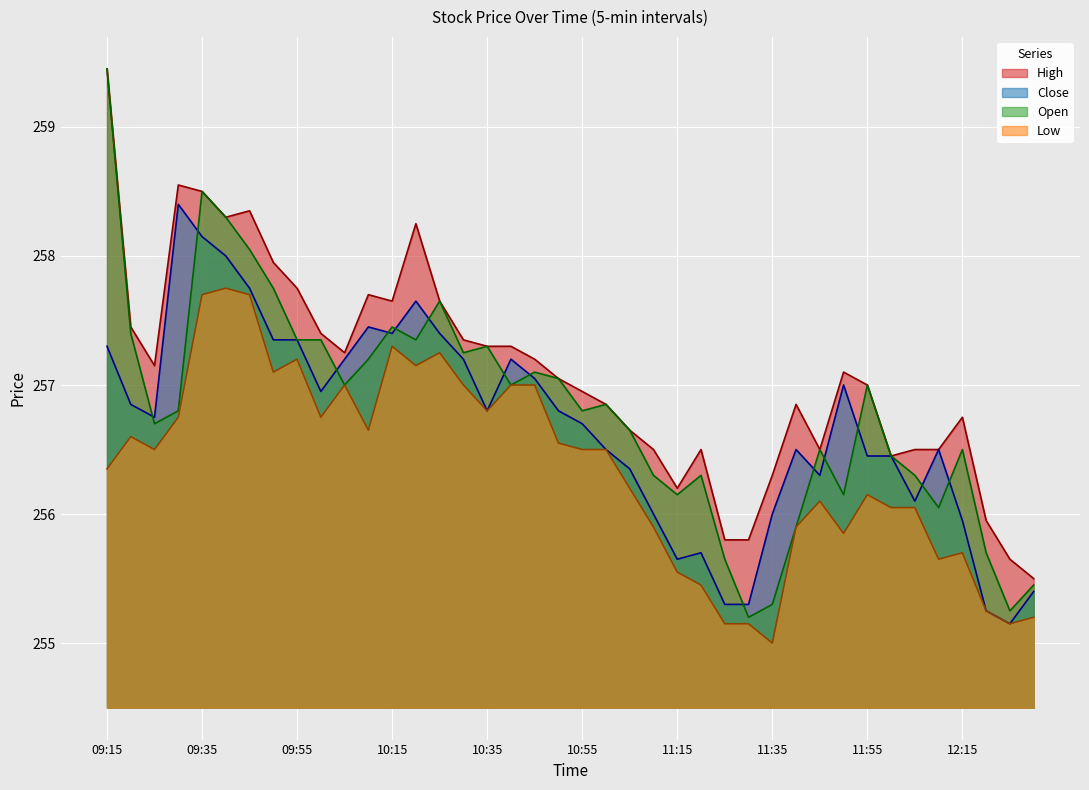

What is the difference between the Low values at 10:15 and 09:15?

0.9